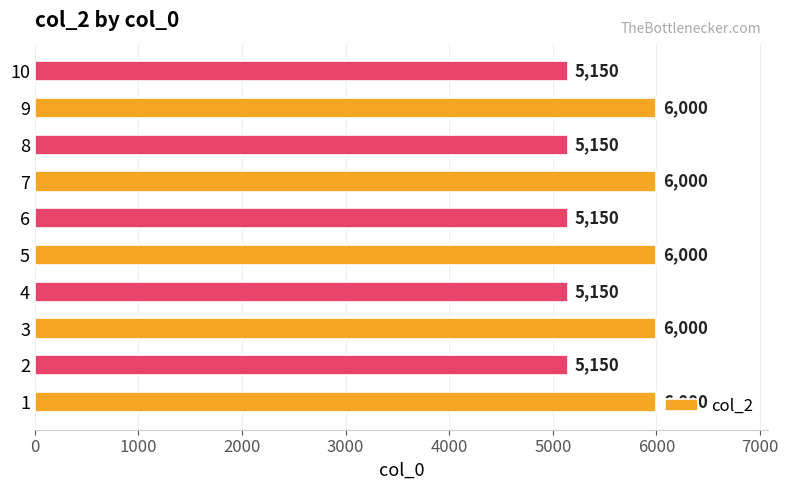

How many categories are shown in the chart?

10